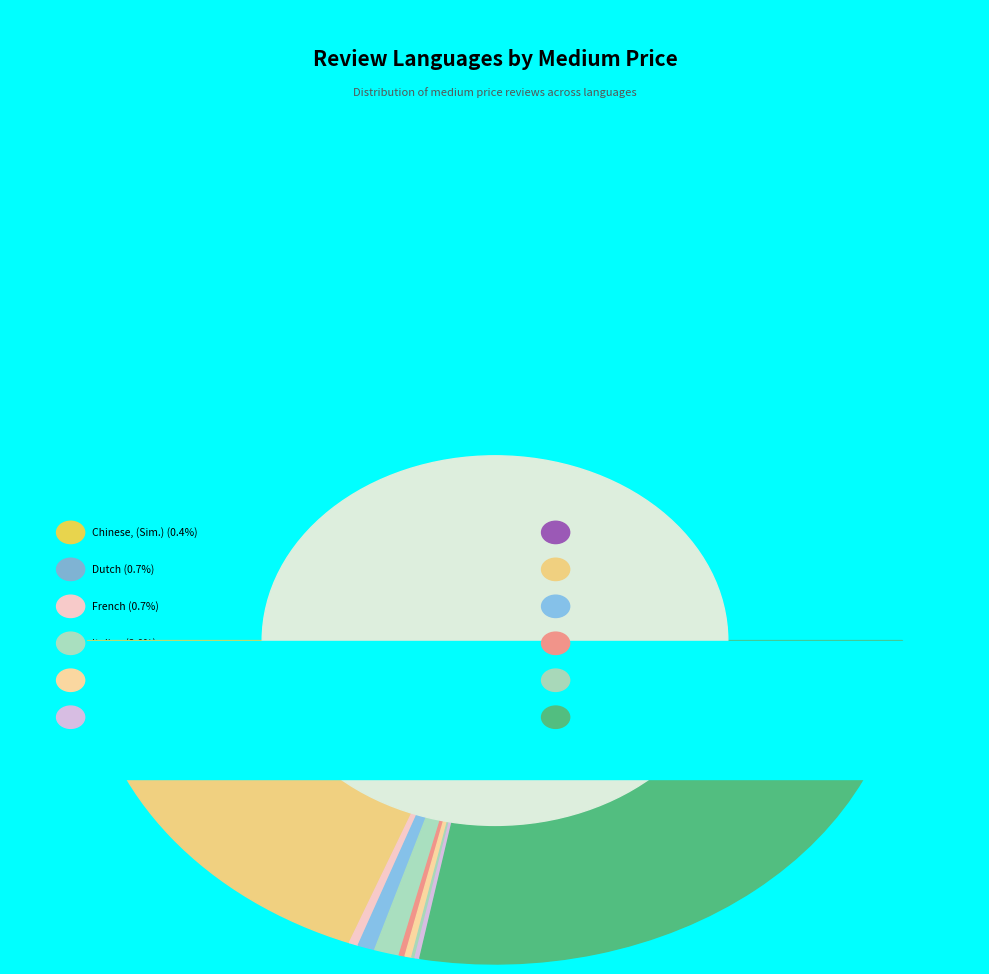

What is the change in value from [Danish] to [Italian]?

-2